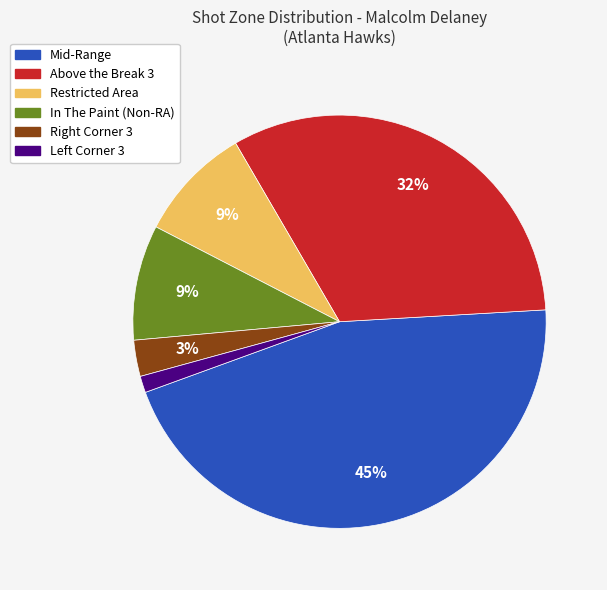

To the nearest percent, what is the average slice percentage?

17%